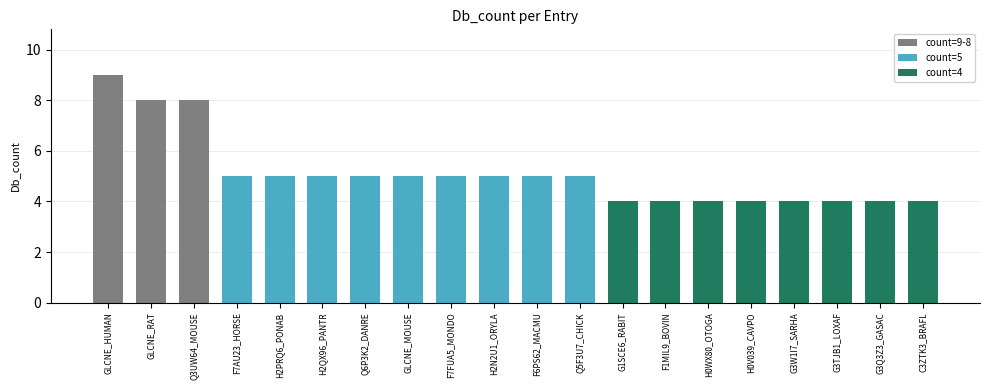

What is the smallest value displayed?

4